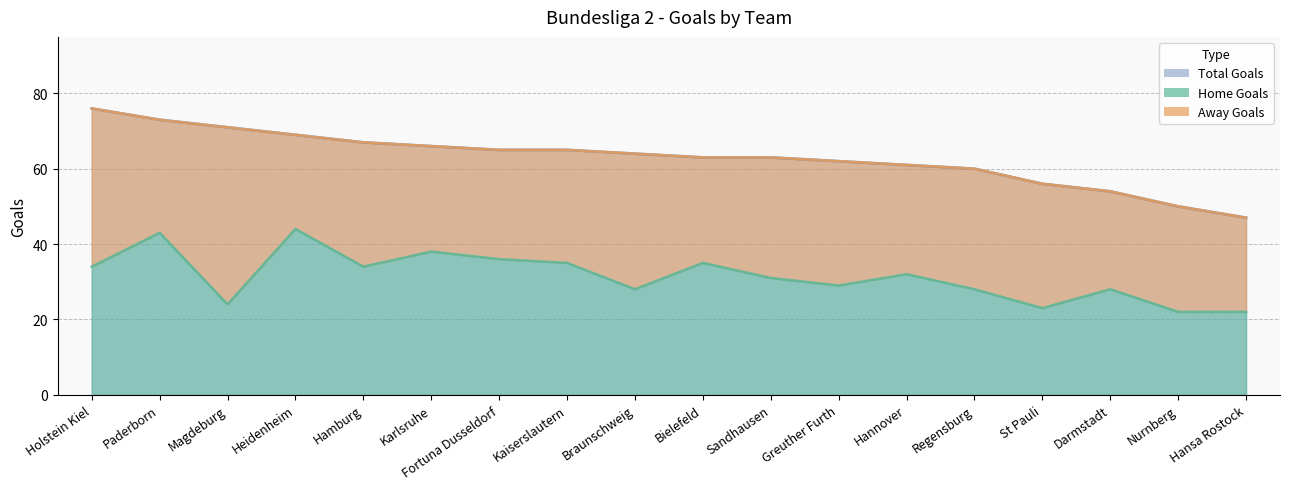

What is the difference between the d2_hgtotals values at Bielefeld and Greuther Furth?

6